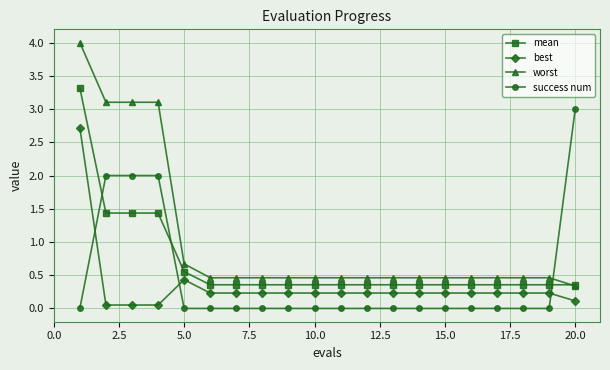

What is the value of the best point at the 14th from the left?

0.2